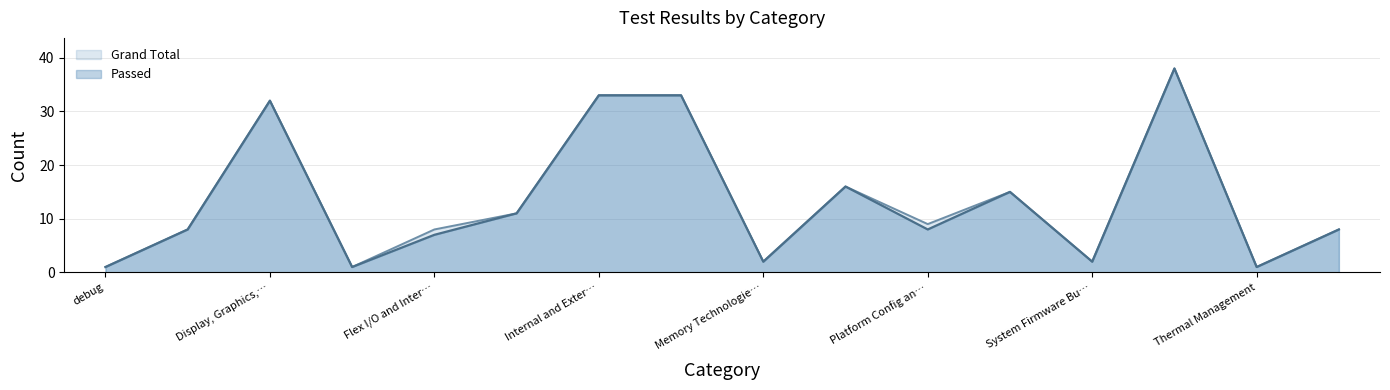

What are all the series names shown in the legend?

Grand Total, Passed